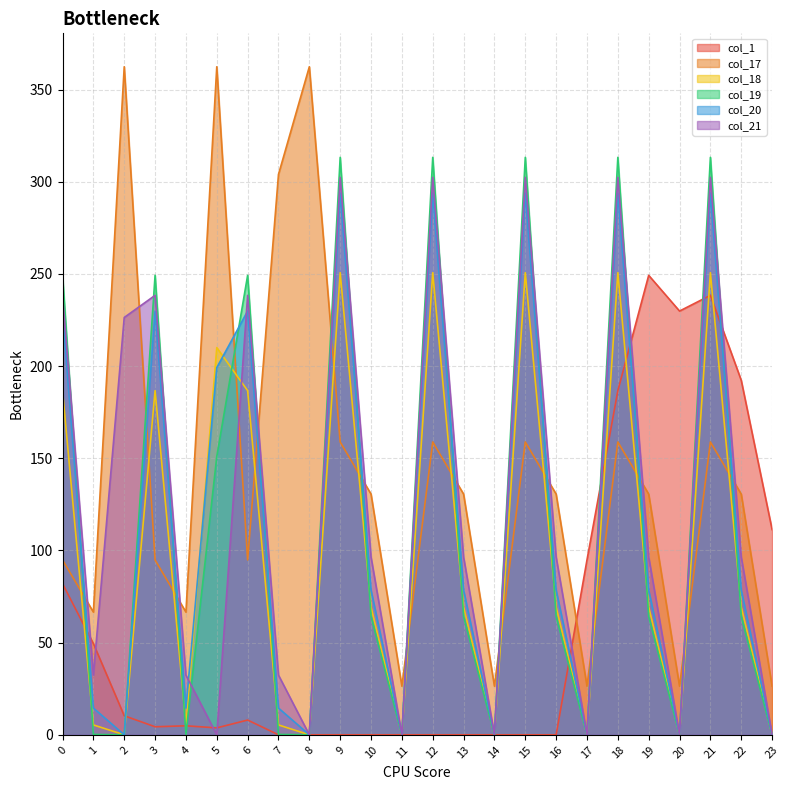

Between 19 and 22, which series saw the biggest shift?

col_1